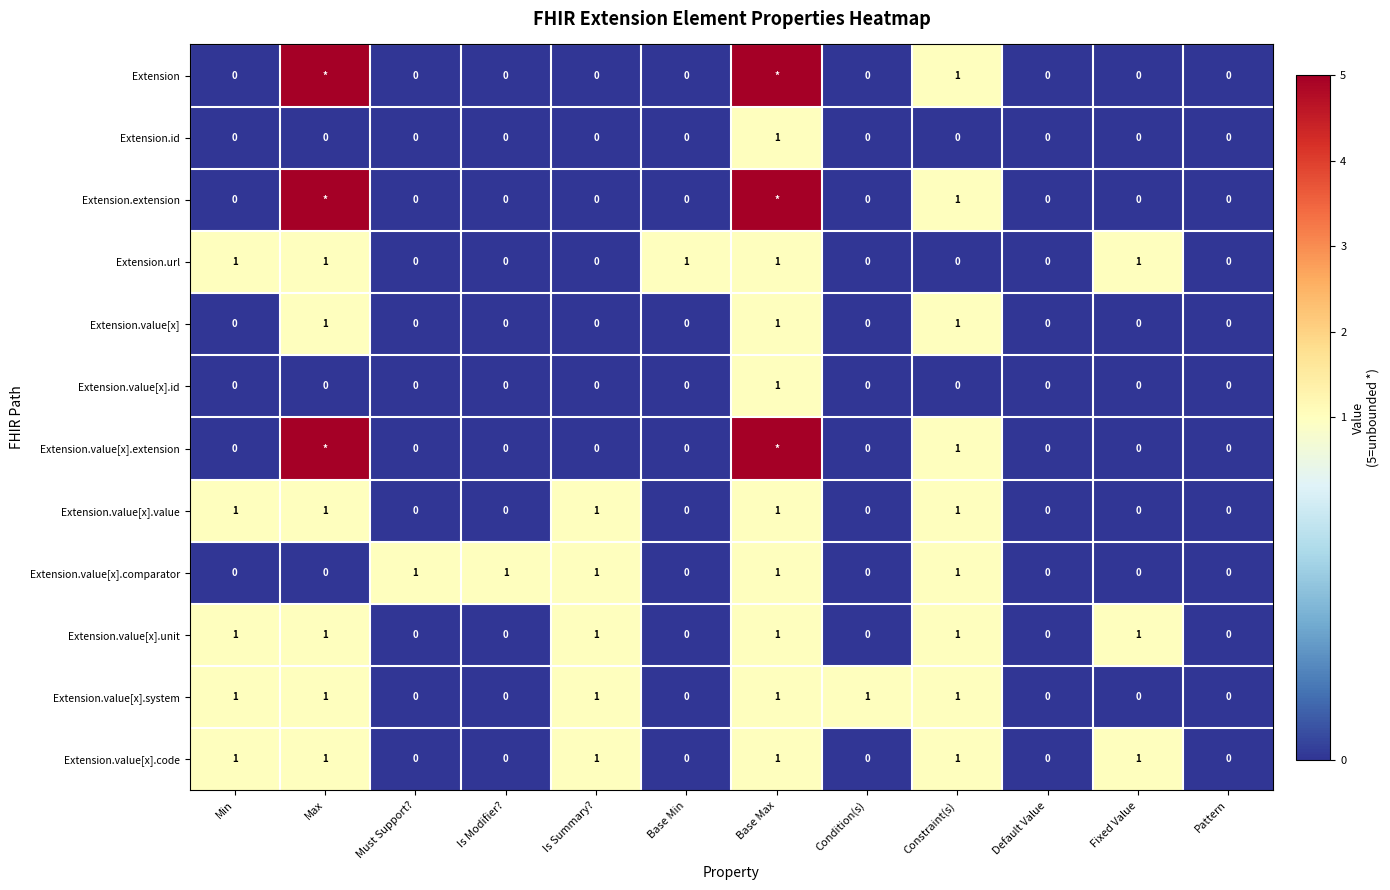

Is the value of Extension.extension at Condition(s) greater than the value of Extension.value[x].unit at Constraint(s)?

No